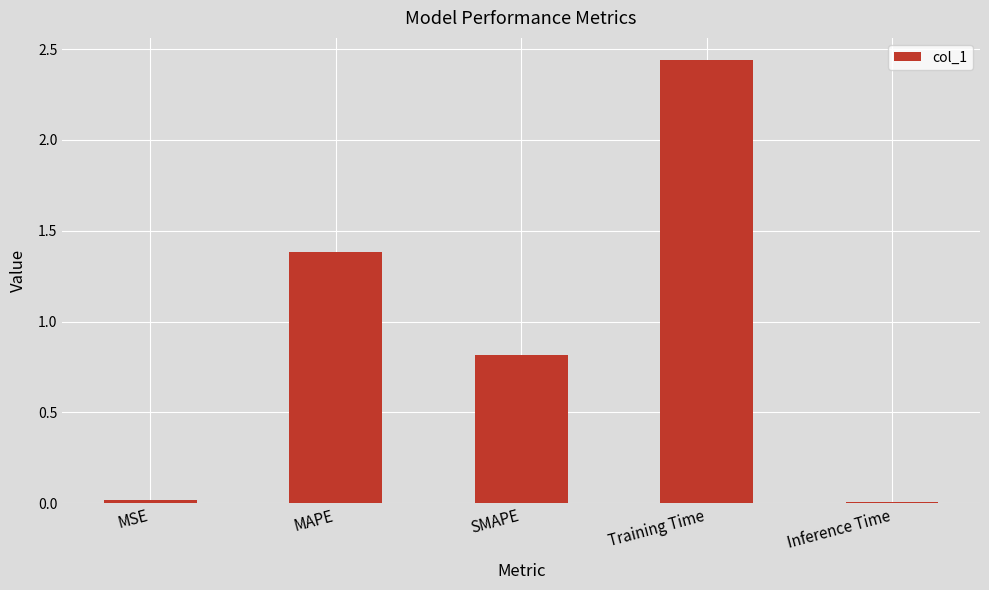

What is the sum of the values at SMAPE and MSE?

0.8